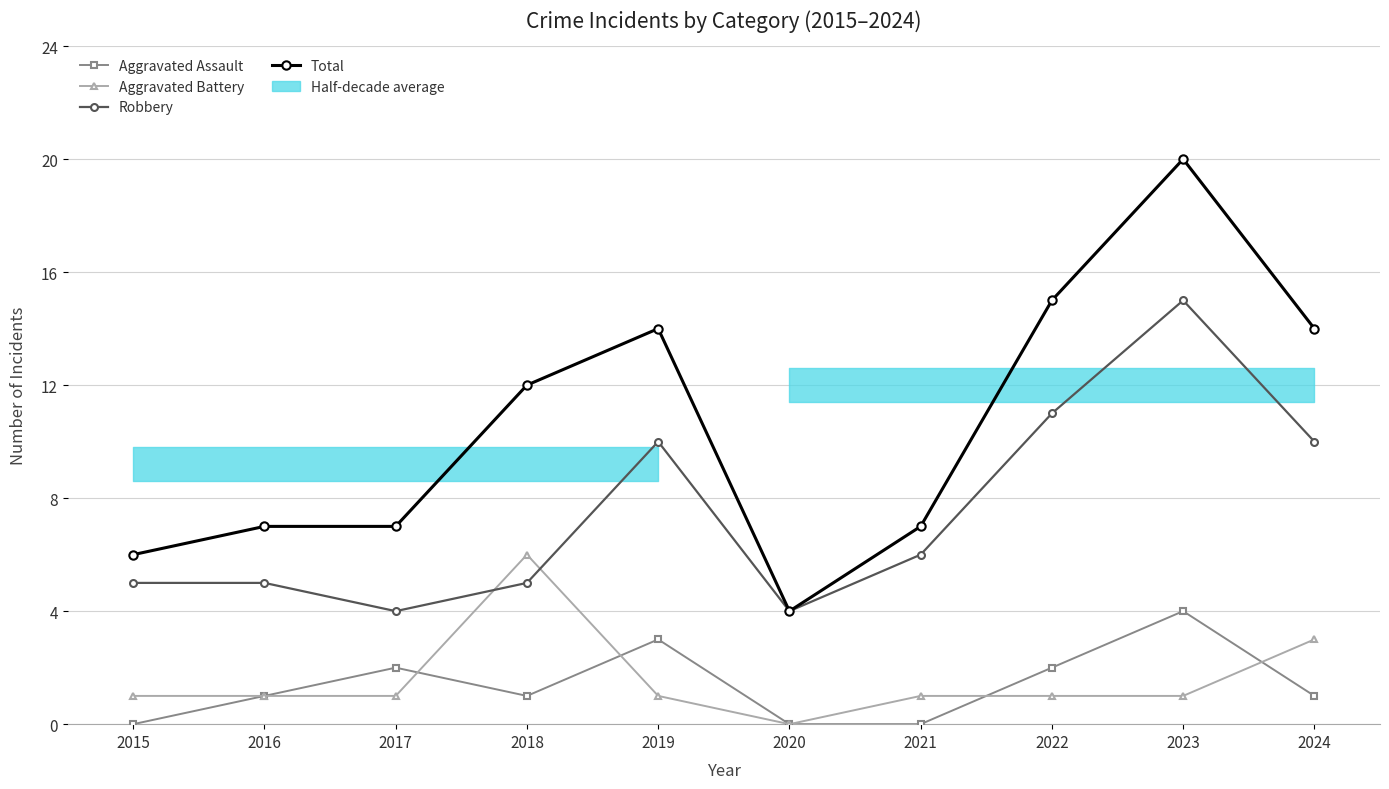

At which label does Aggravated Battery reach its minimum?

2020